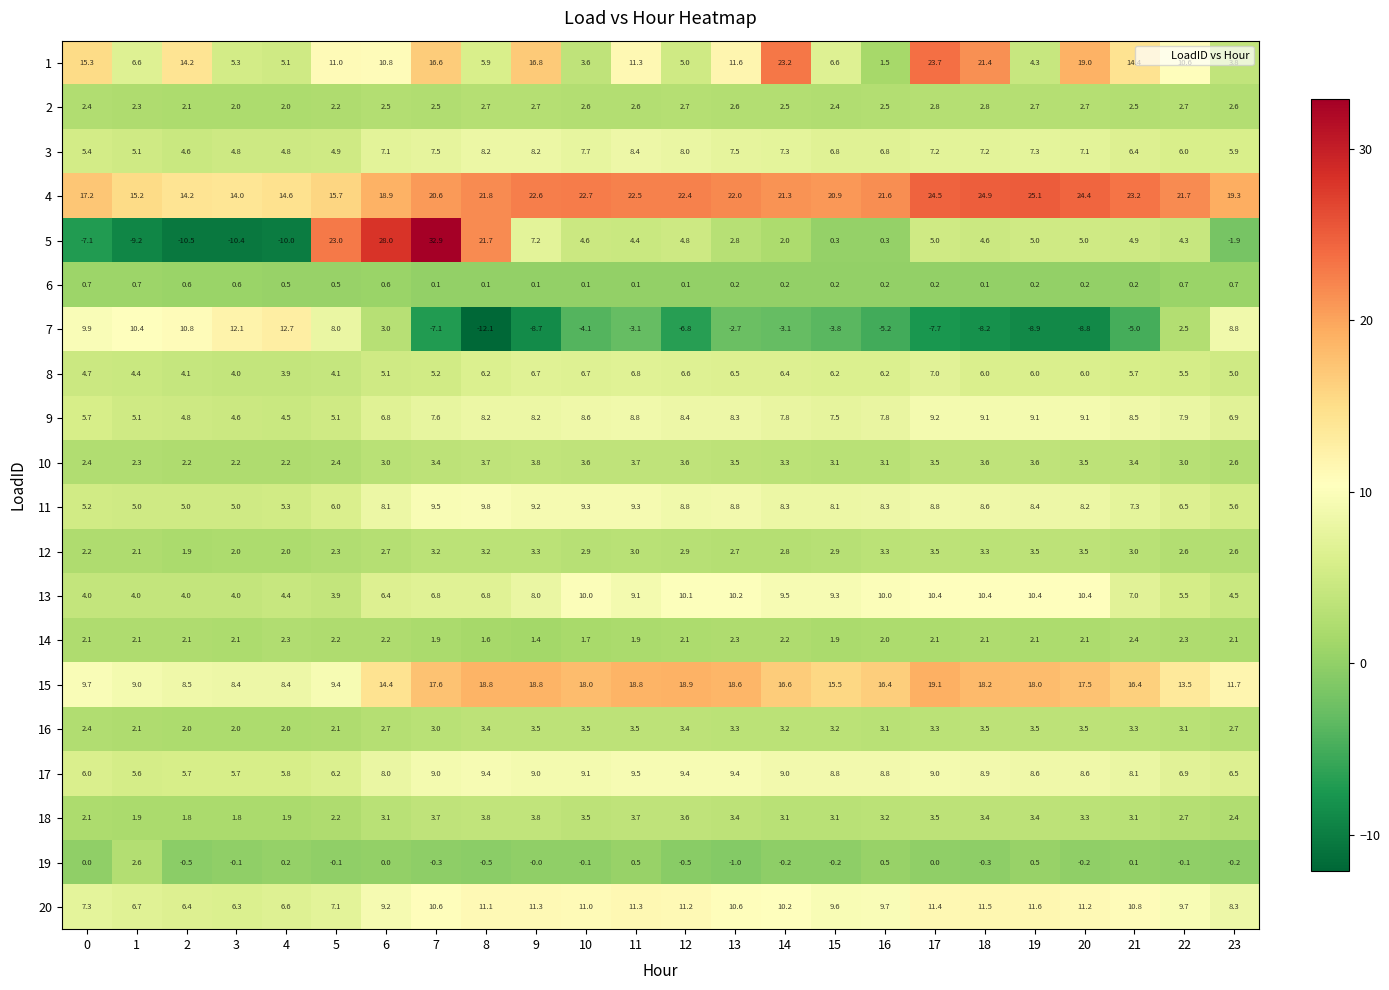

Rank the categories by 4 value from highest to lowest.

19, 18, 17, 20, 21, 10, 9, 11, 12, 13, 8, 22, 16, 14, 15, 7, 23, 6, 0, 5, 1, 4, 2, 3